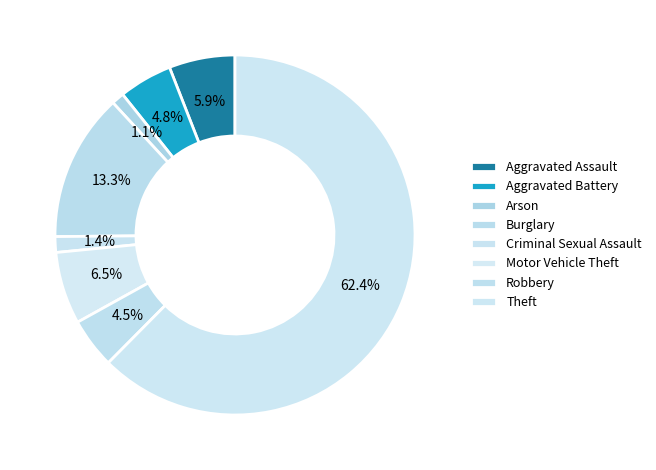

How many segments does this pie chart have?

8